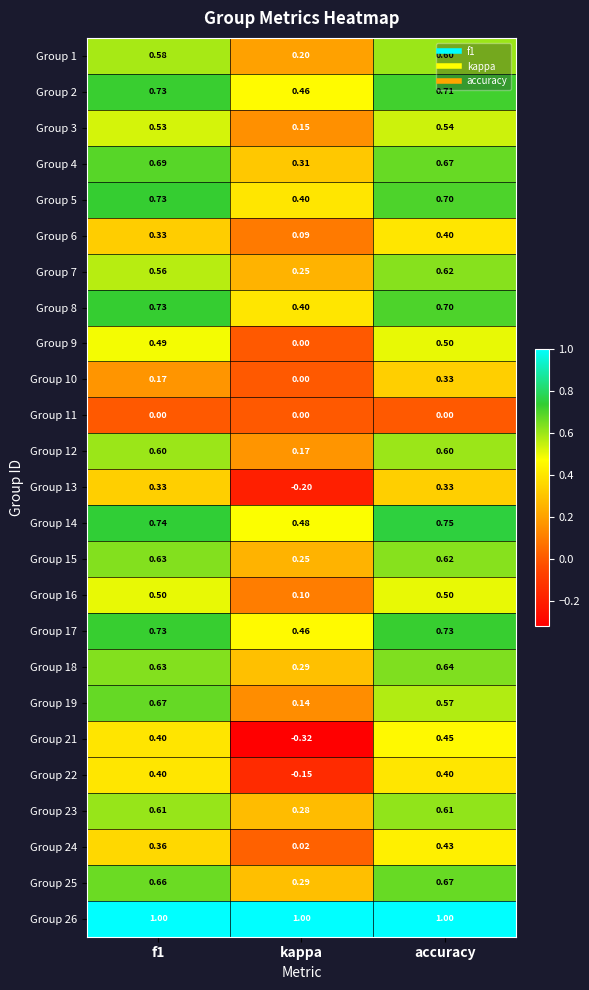

At which category is the sum across all series the highest?

accuracy